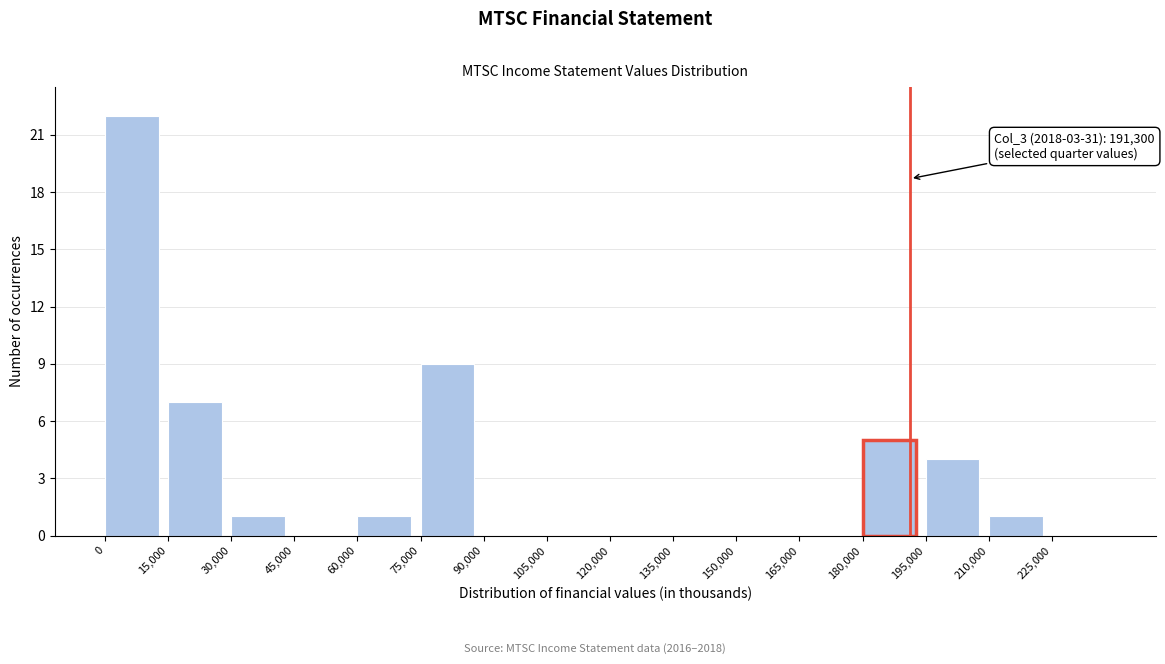

Which range on the x-axis has the tallest bar?

0 to 15000